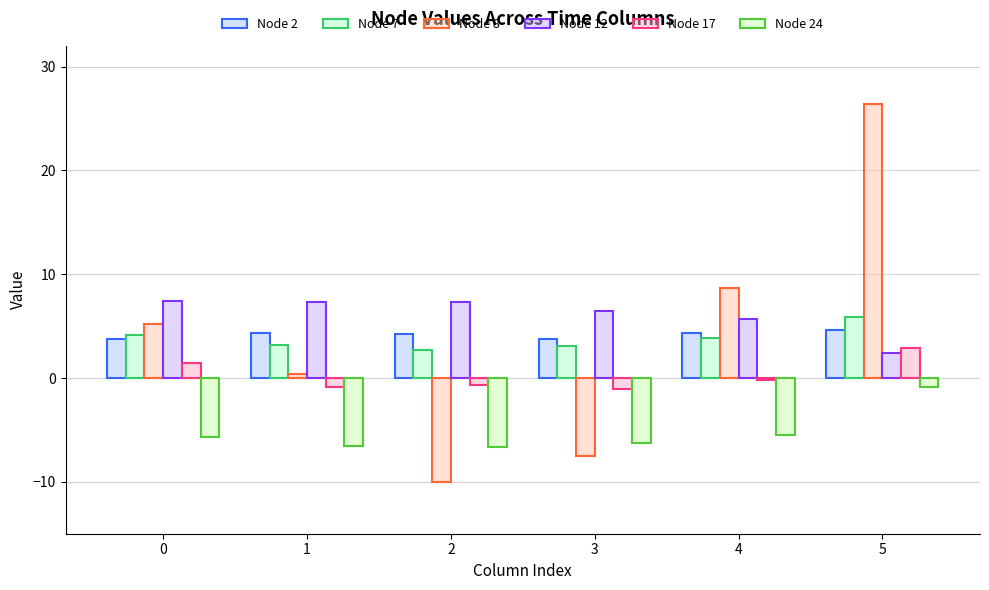

Which label corresponds to the largest value in the chart?

5